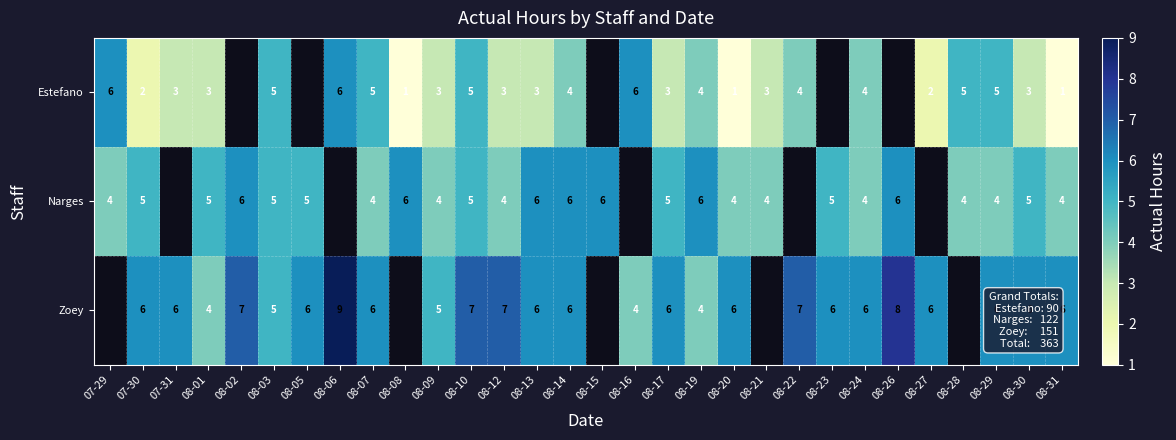

What is the sum of the Estefano values at 08-14 and 08-12?

7